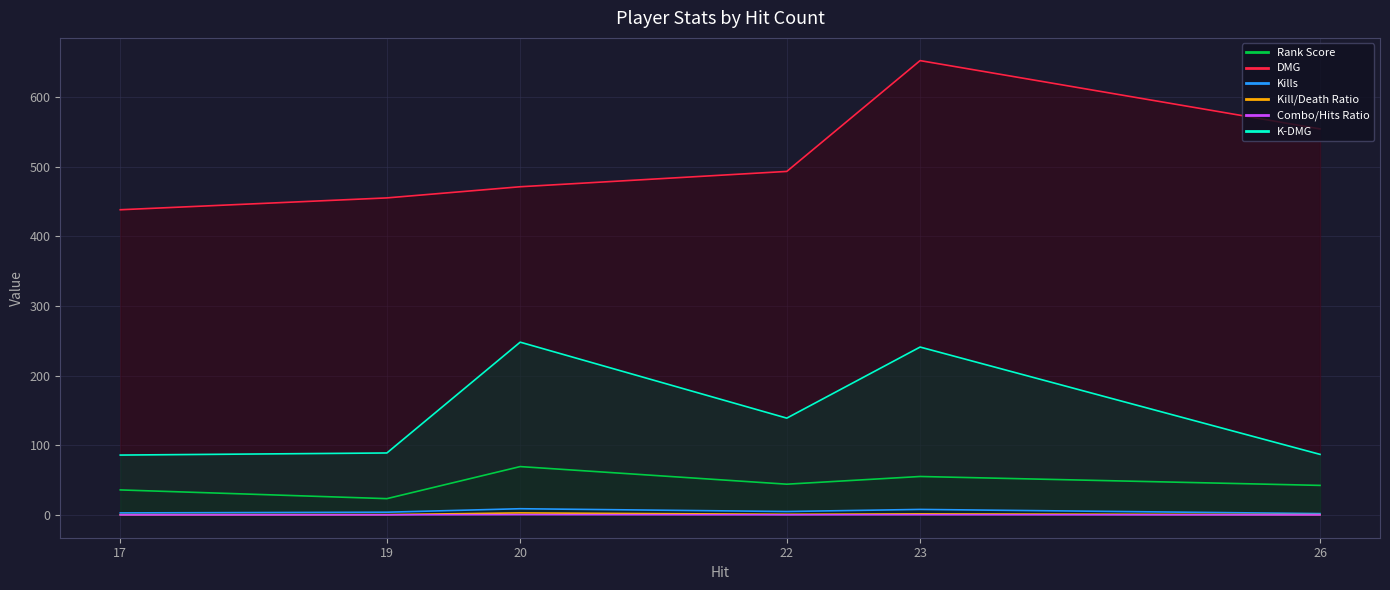

What are all the series names shown in the legend?

Rank Score, DMG, Kills, Kill/Death Ratio, Combo/Hits Ratio, K-DMG